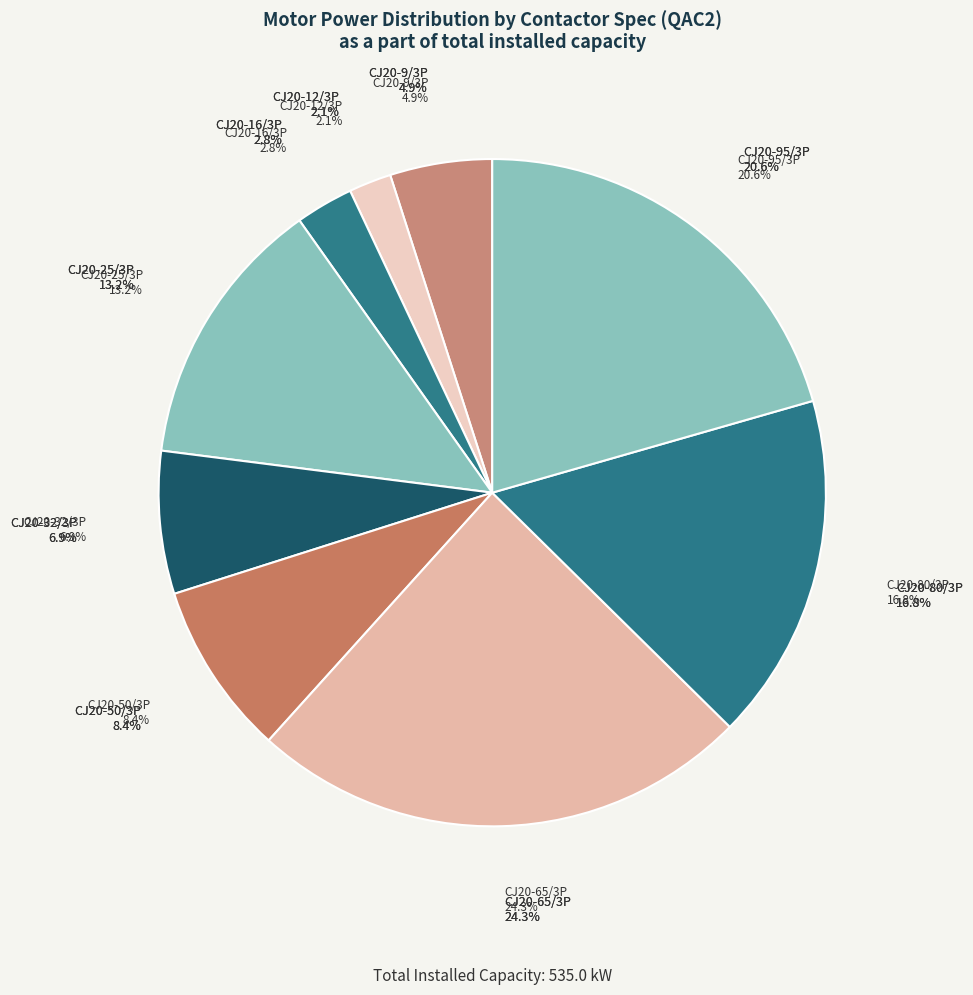

Which category has the smallest portion of the pie?

CJ20-12/3P